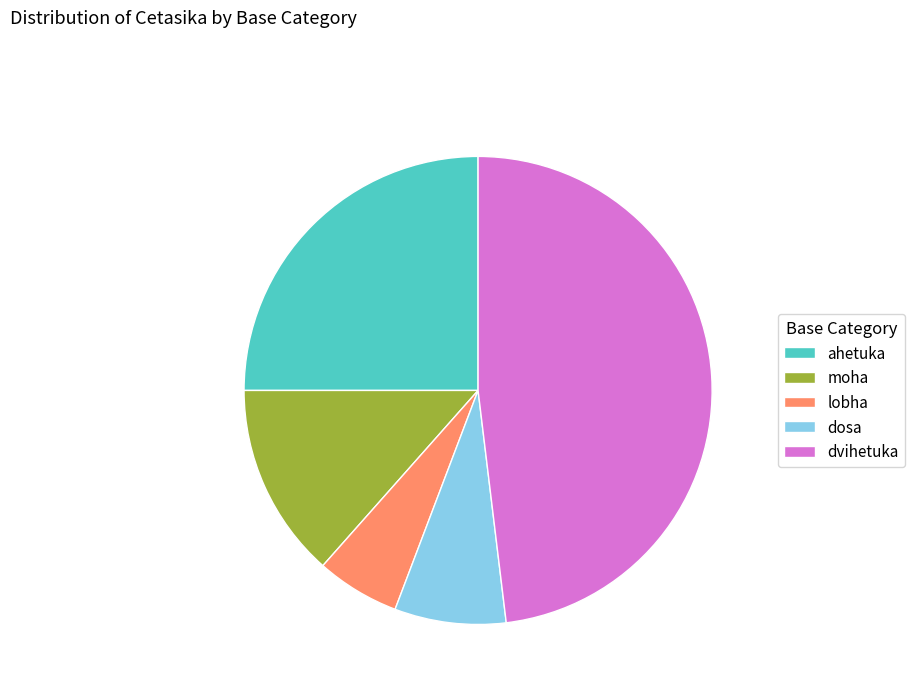

How many segments does this pie chart have?

5